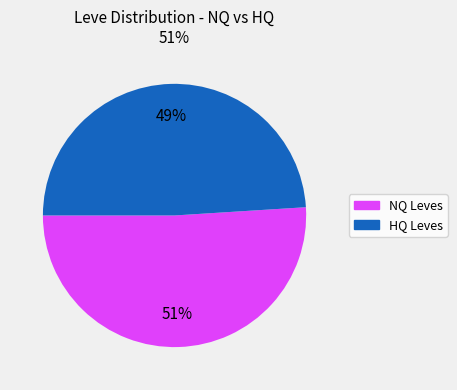

Does any single category account for the majority?

Yes